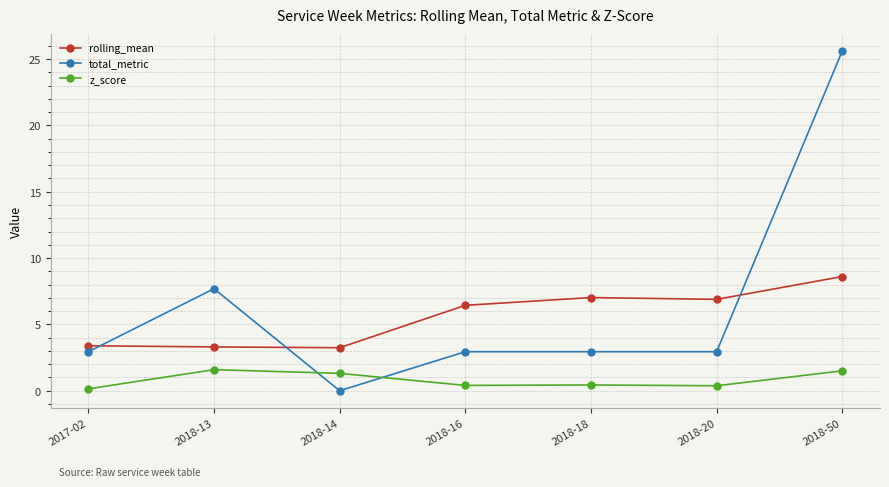

True or false: total_metric has a value of 2.9 at 2018-18.

True